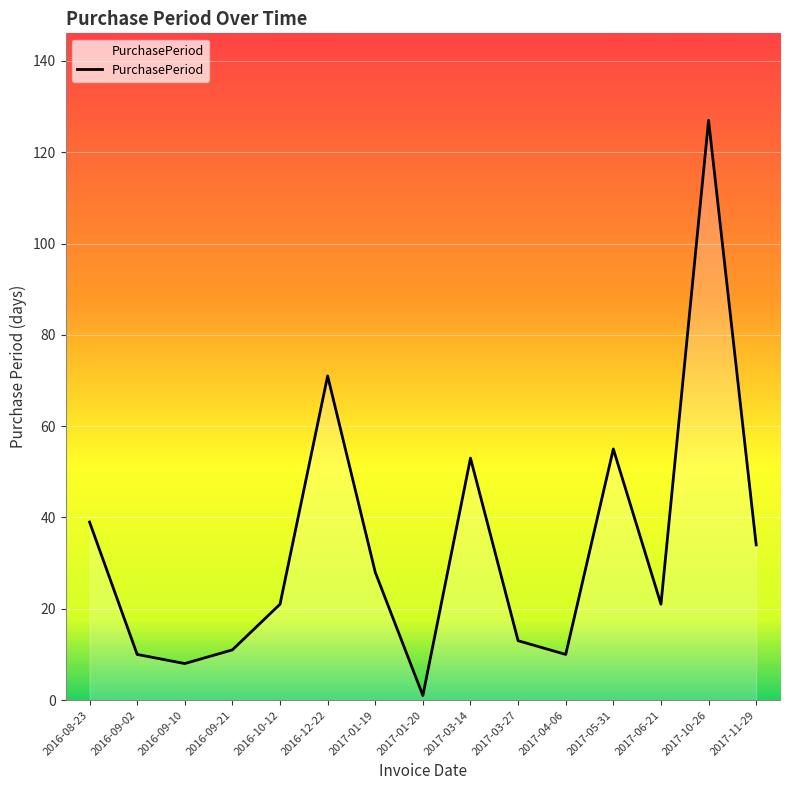

Is it true that the value at 2016-10-12 is 33?

False